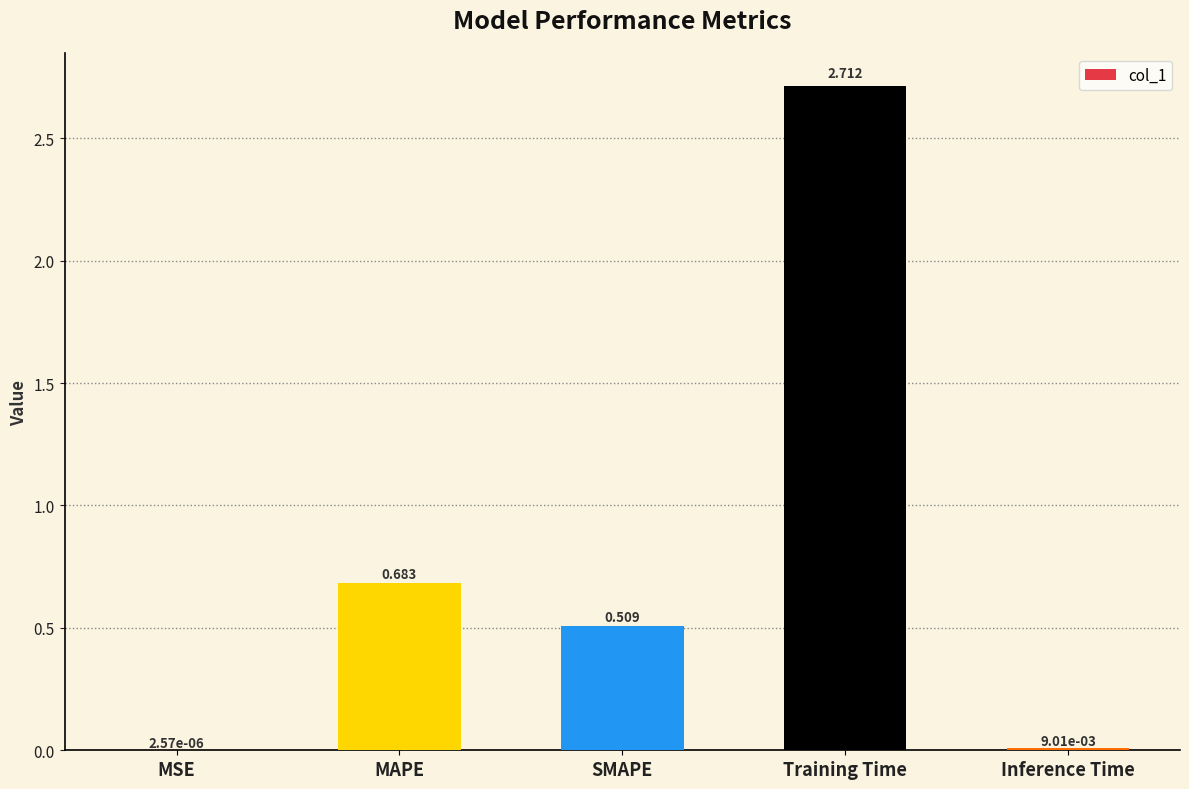

At which label is the value closest to 1?

MAPE